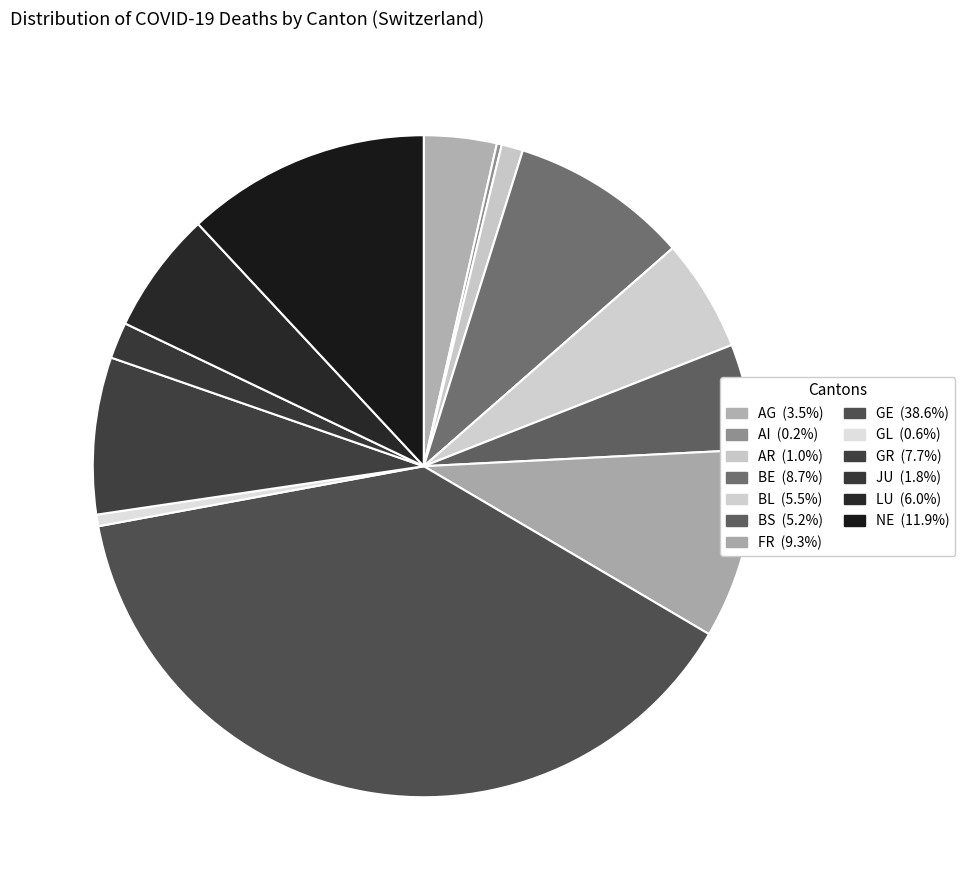

How many segments does this pie chart have?

13